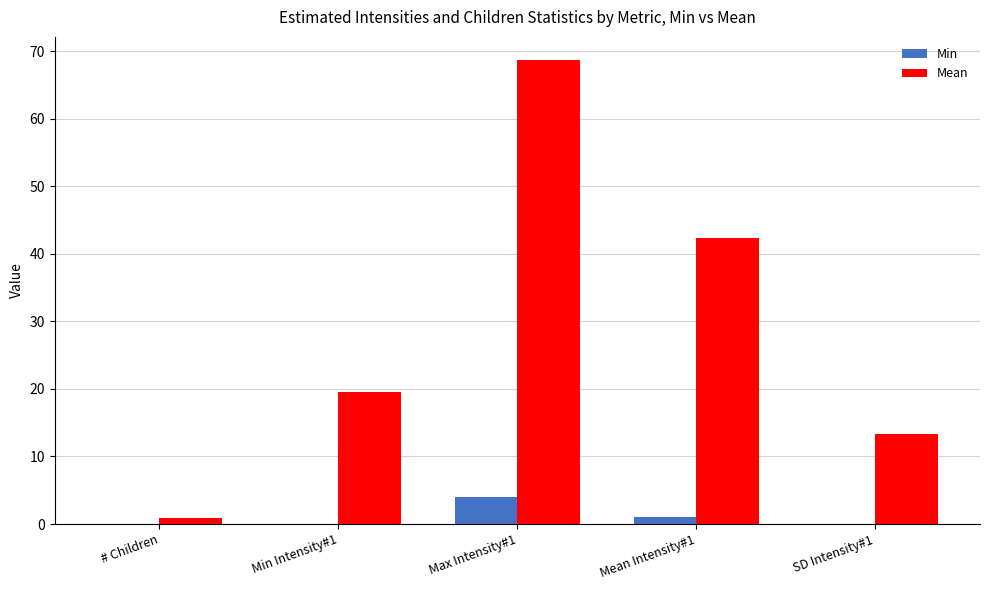

What is the maximum value shown in the chart?

68.7